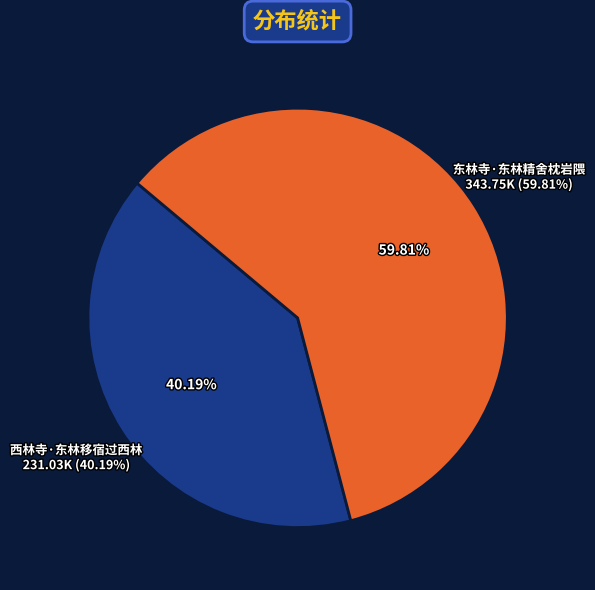

How many slices are in this pie chart?

2